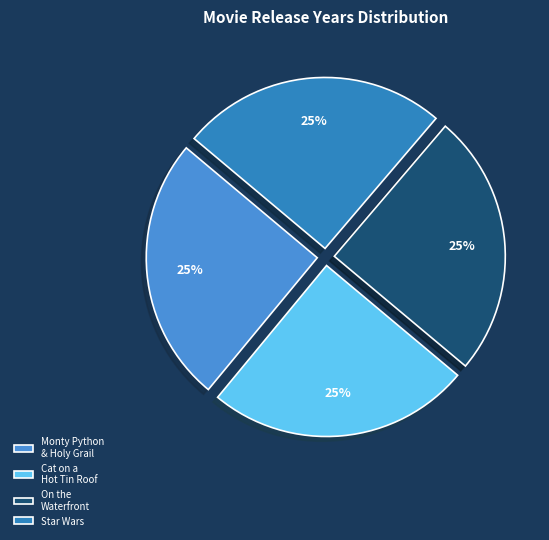

To the nearest percent, what is the average slice percentage?

25%